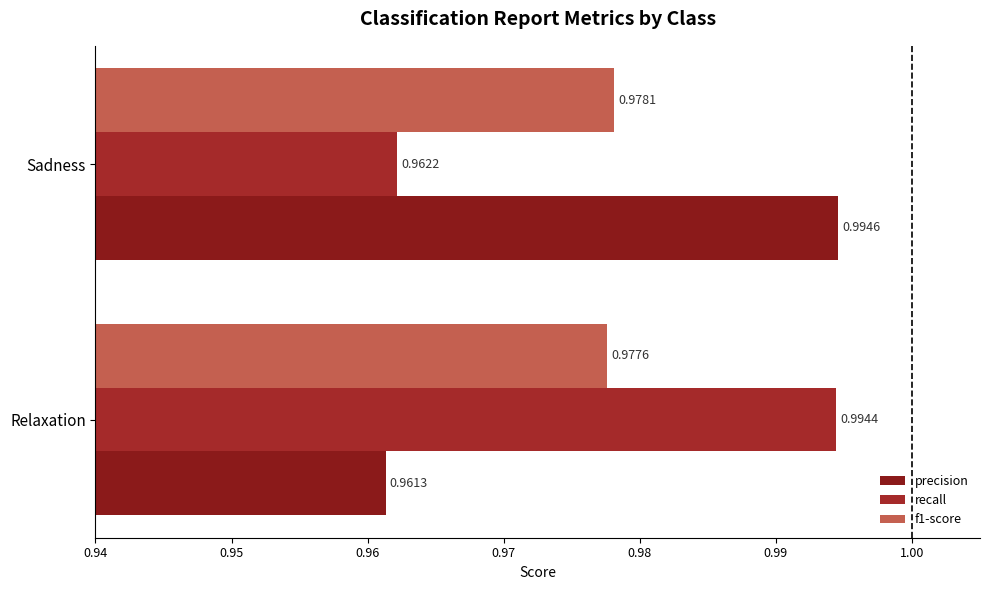

Rank the series by their maximum value, from highest to lowest.

precision, recall, f1-score